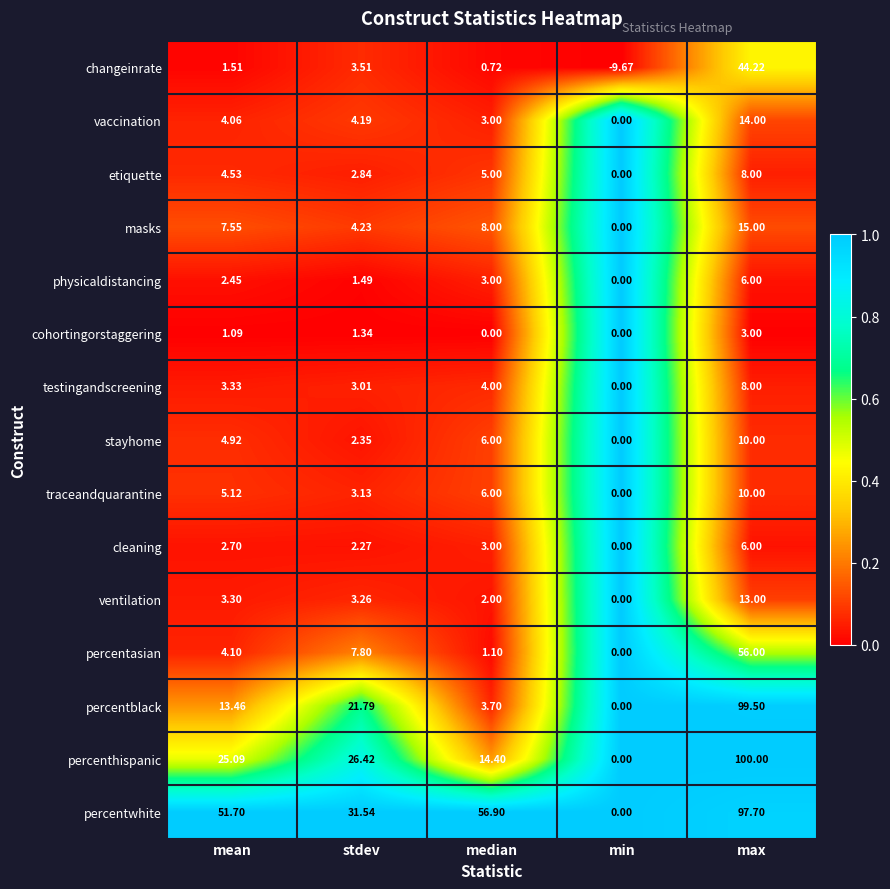

Where is testingandscreening nearest to the value 4?

median